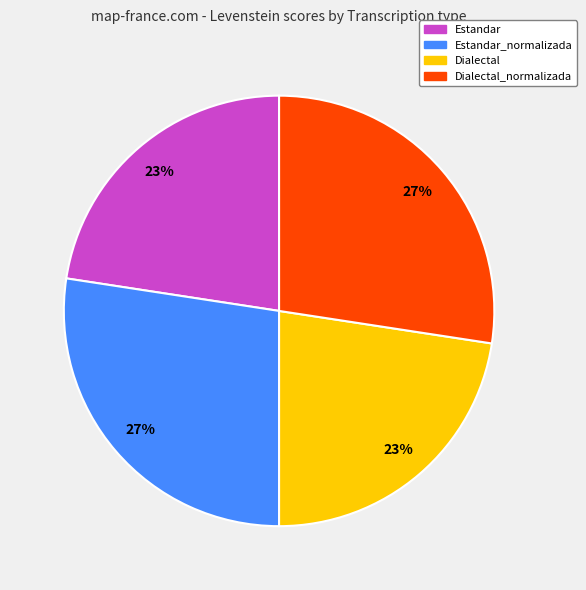

Is there a majority slice in this chart?

No